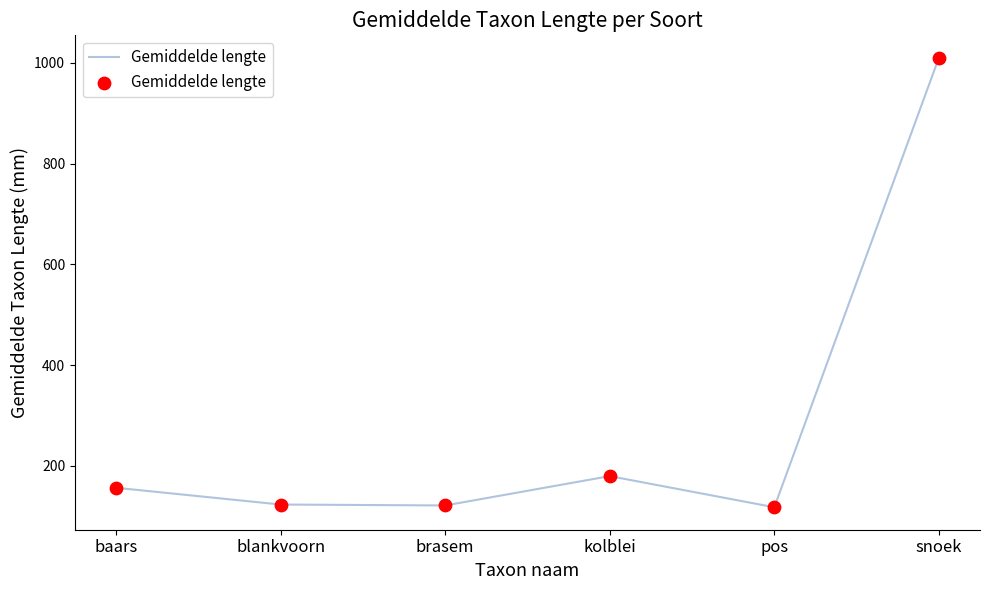

Which has a higher value, snoek or blankvoorn?

snoek